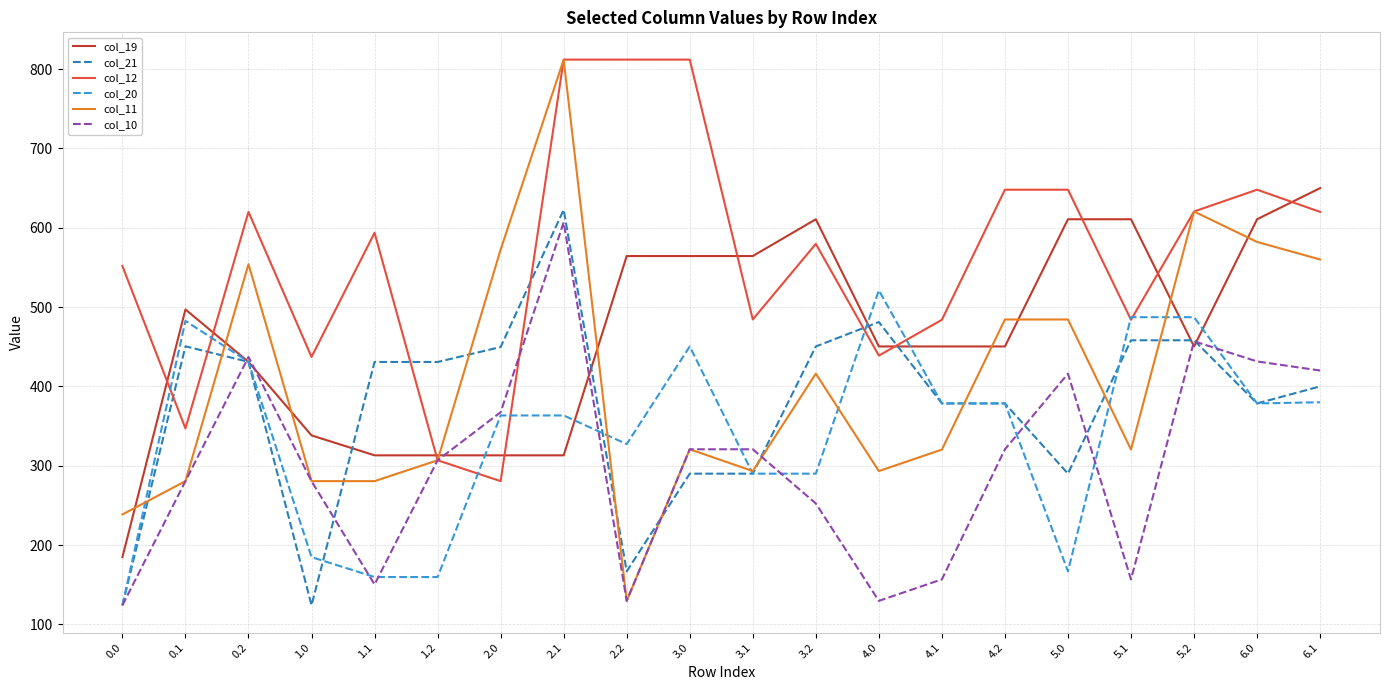

What is the difference between the highest and lowest values at 3.2?

358.3